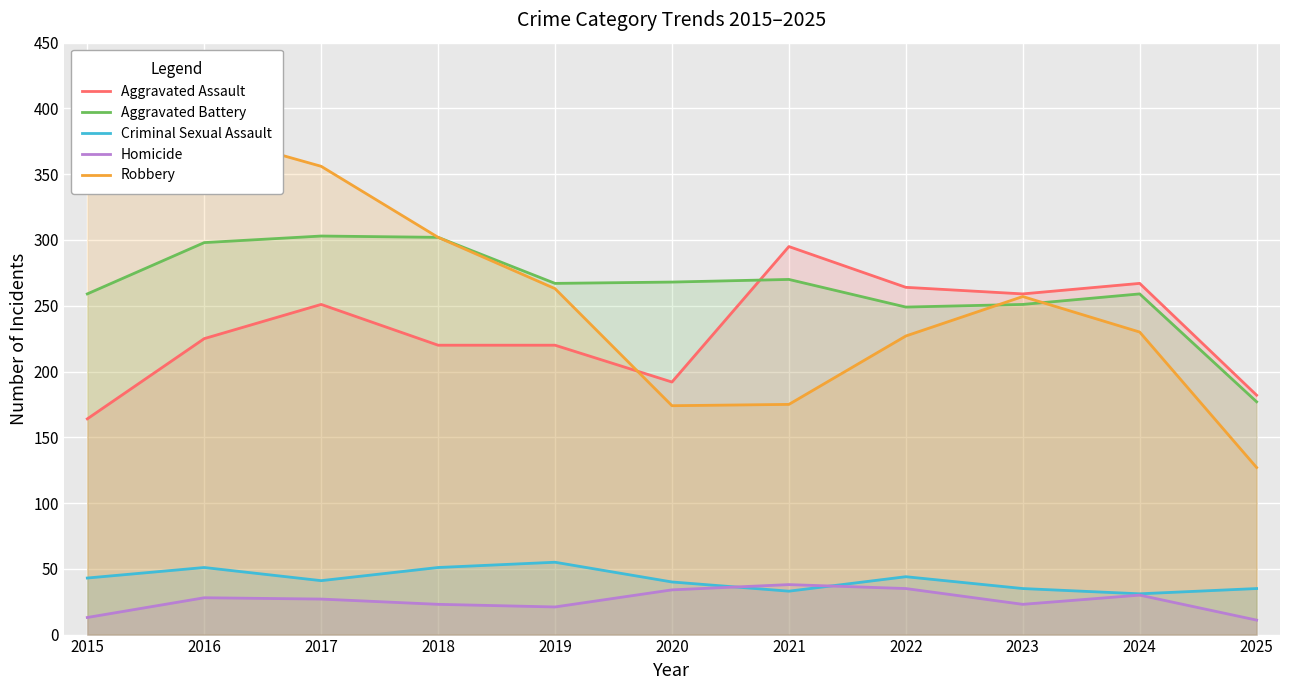

At which category is the sum across all series the highest?

2016